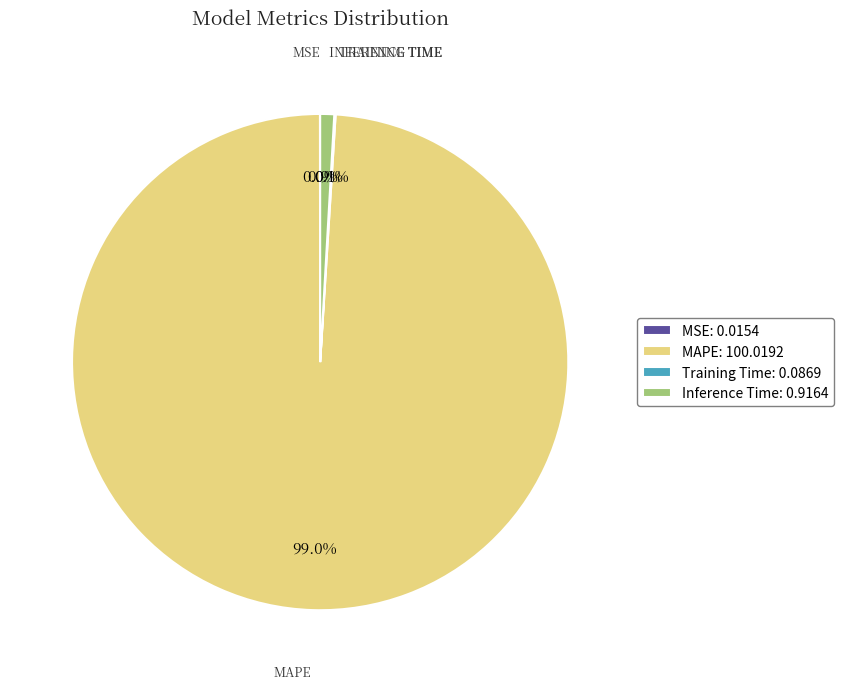

Do MAPE: 100.0192 and Inference Time: 0.9164 together represent more than half of the pie?

Yes